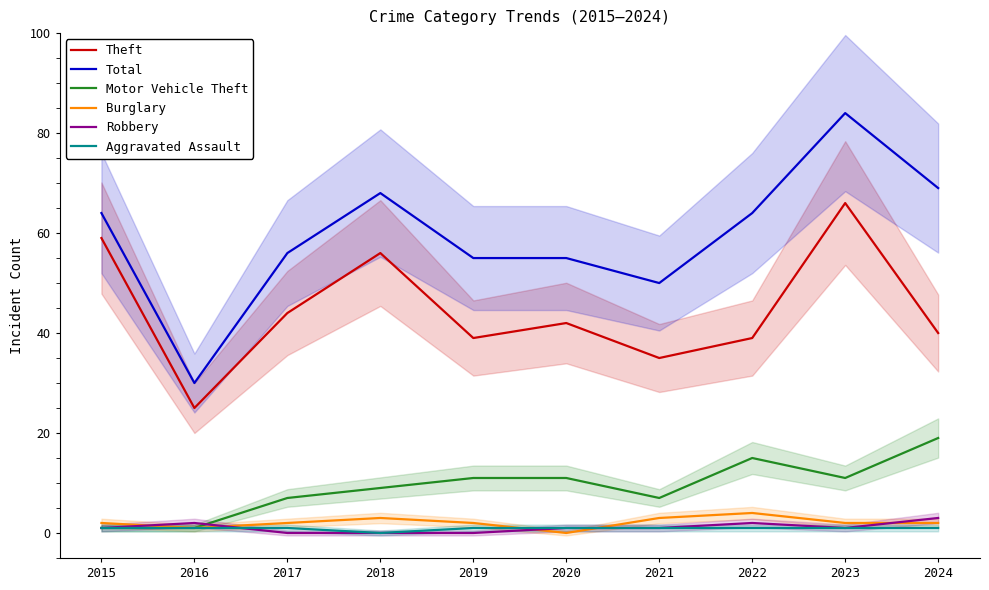

Where is the first local minimum for Theft?

2016